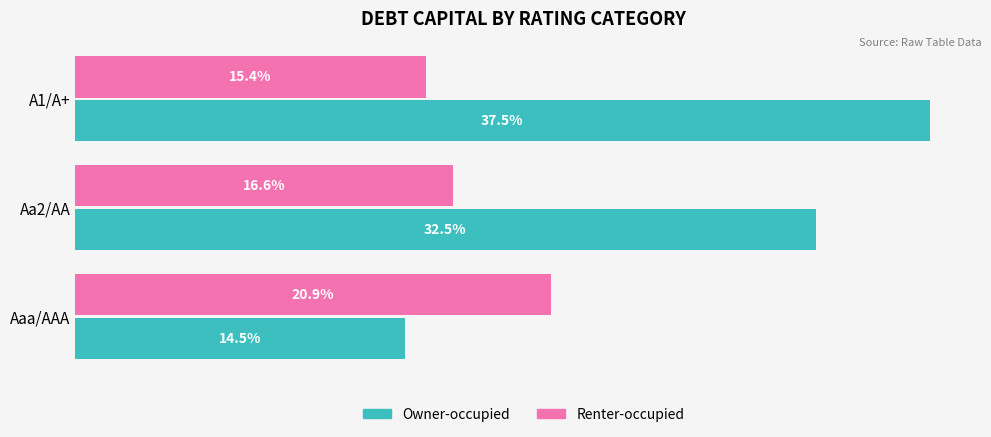

Which series has the largest range (max minus min)?

Owner-occupied